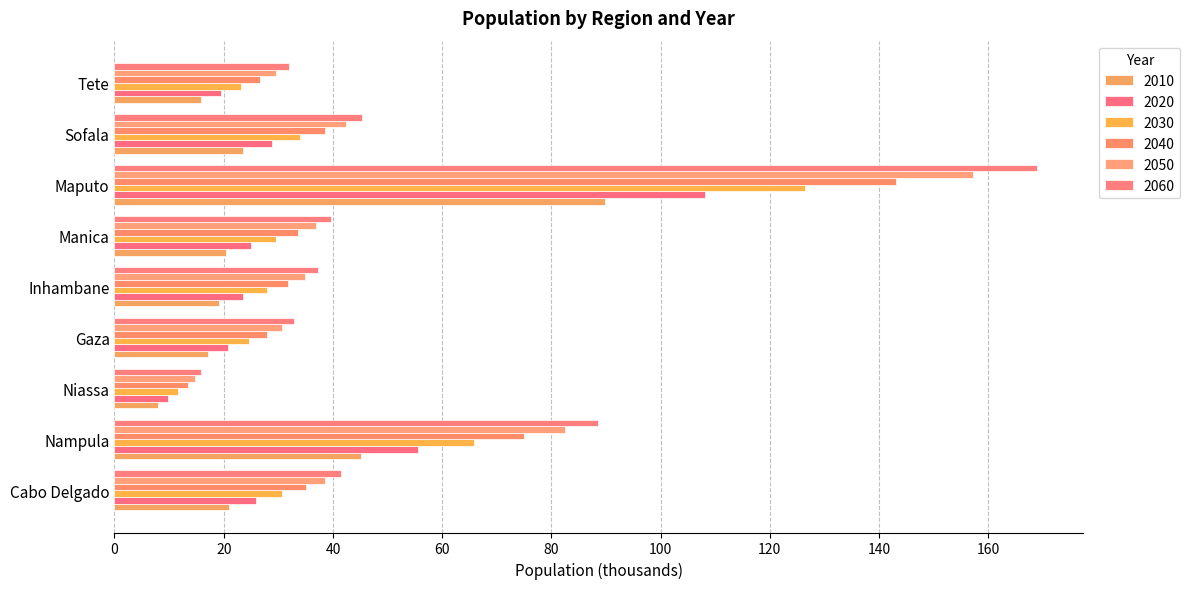

What is the total value across all series at Tete?

146.5